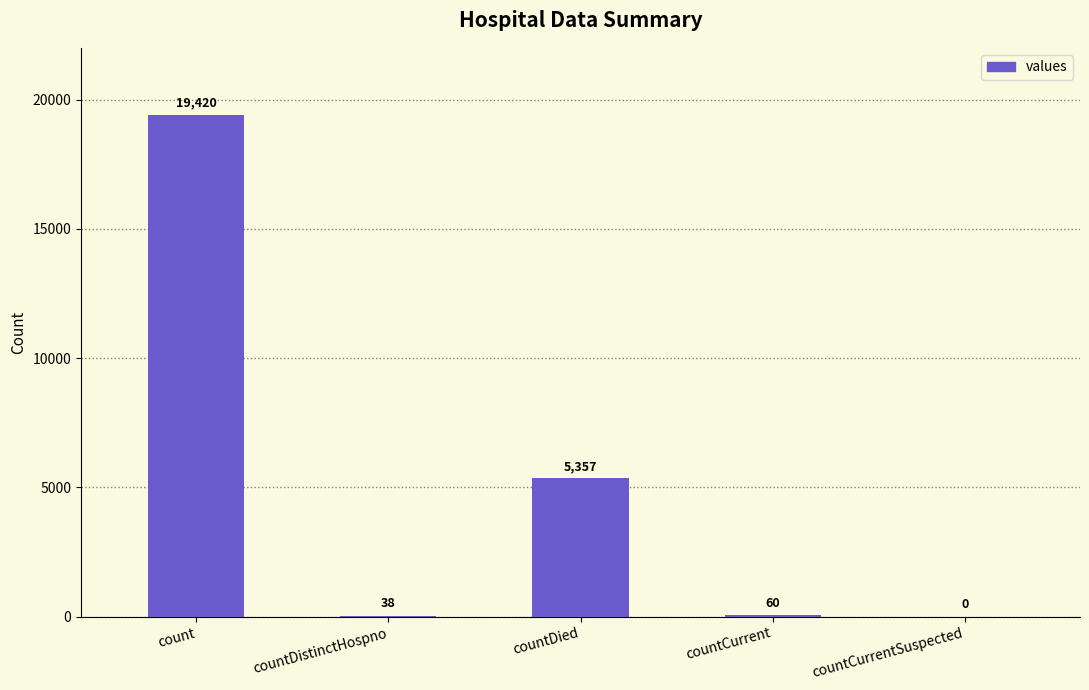

What is the difference between the values at countCurrentSuspected and countCurrent?

60